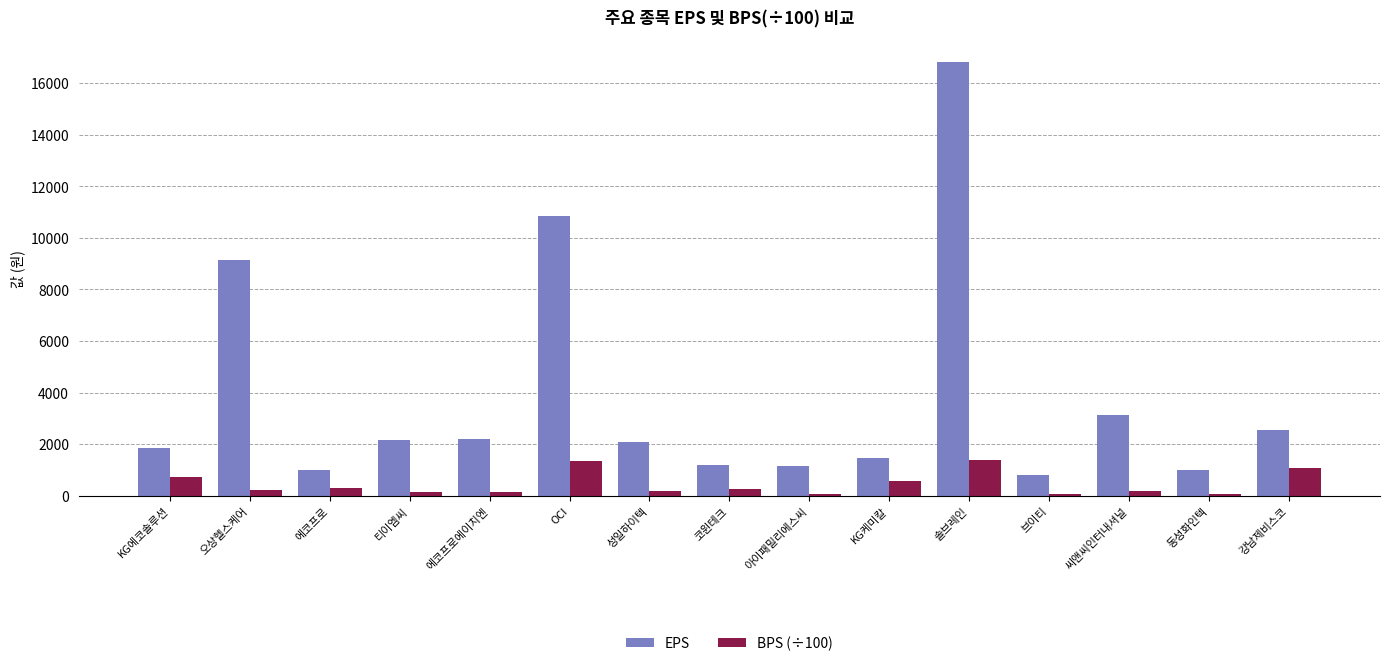

What is the total value across all series at 티이엠씨?

2285.9